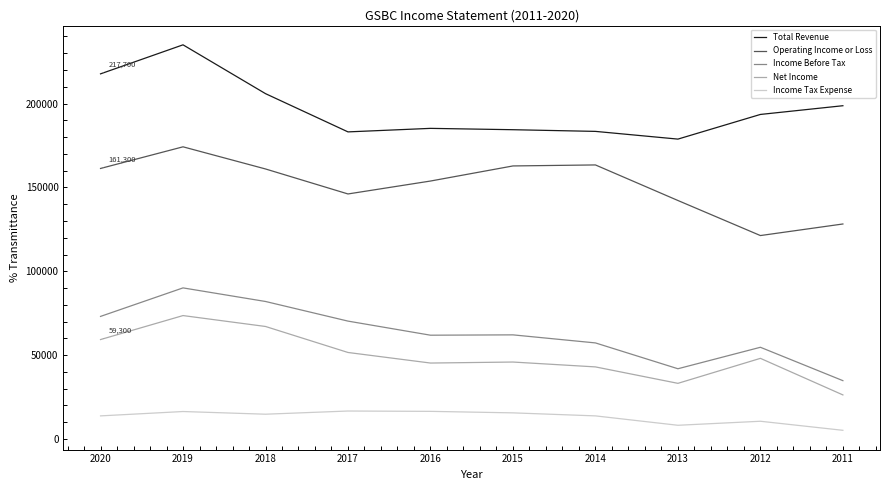

Does the chart display data point markers on the line(s)?

No